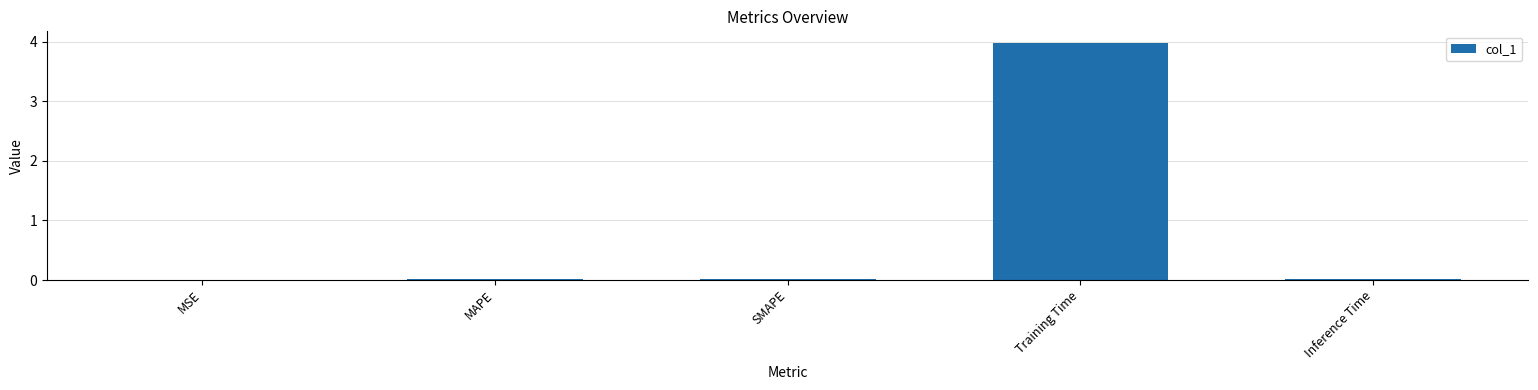

The value at Training Time is 6.9. True or false?

False